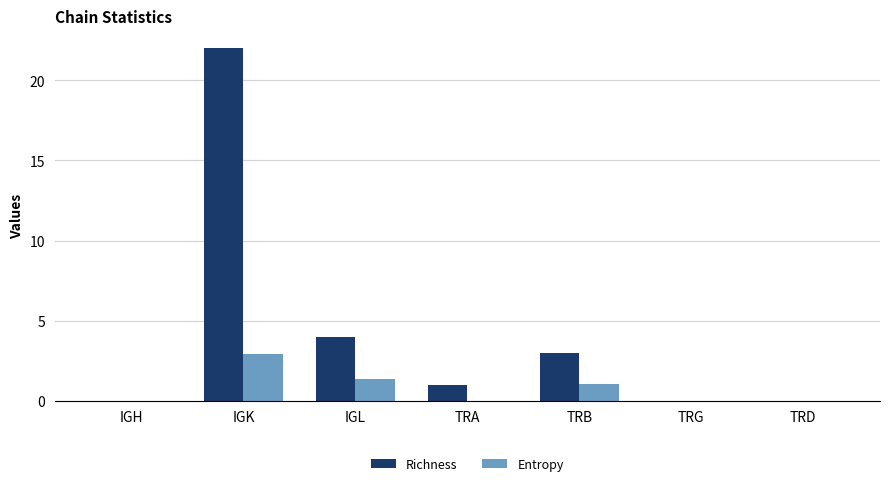

True or false: Entropy has a value of 0.0 at TRG.

True